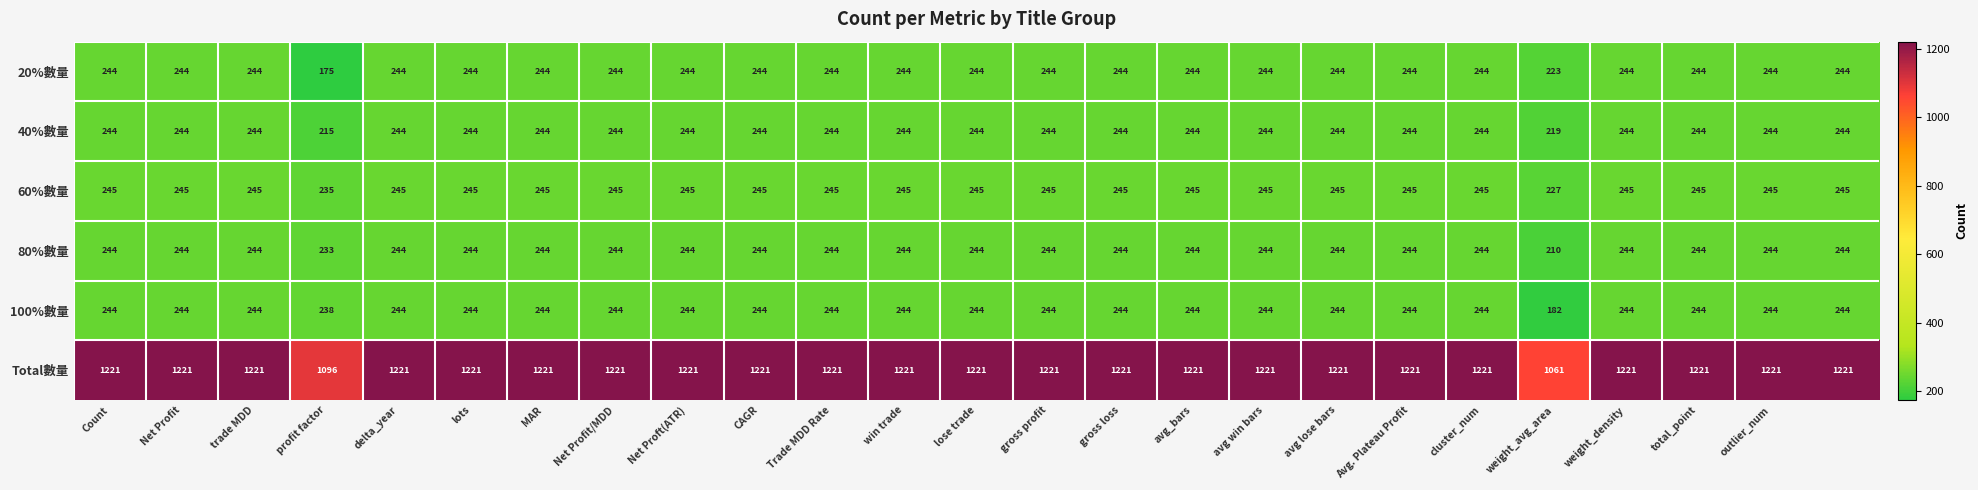

Which series has the largest total across all categories?

Total數量